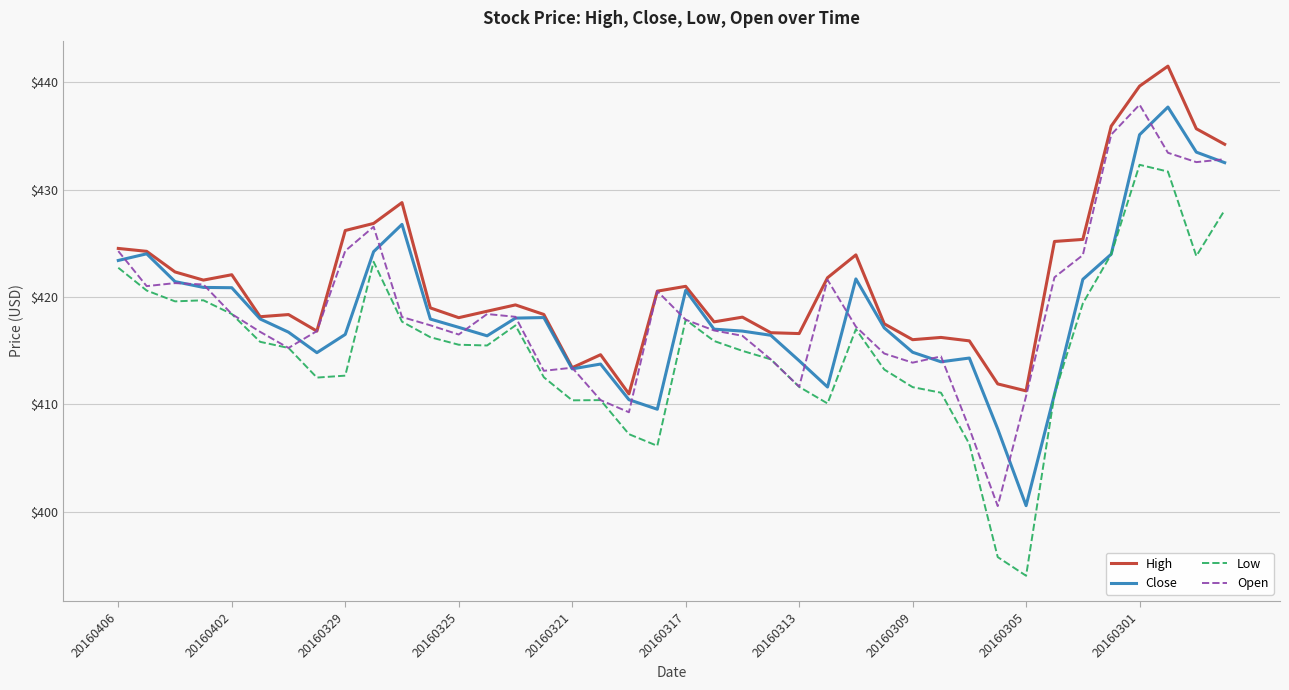

What is the lowest value of the Open series?

400.5